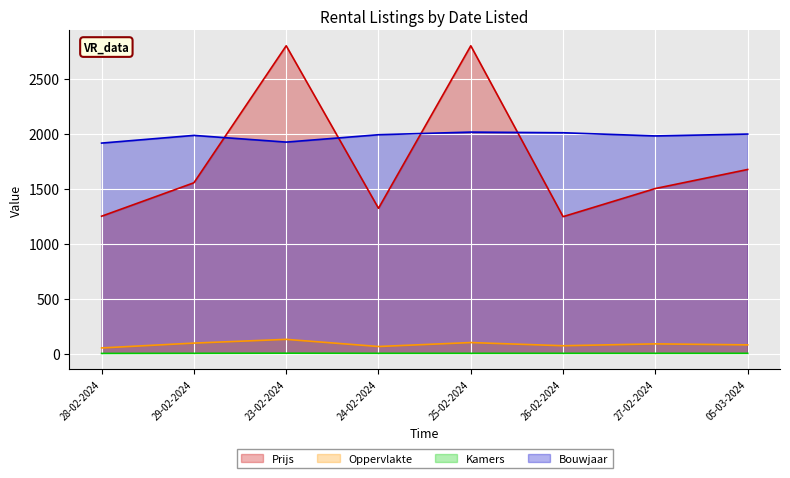

At how many categories does at least one series exceed 477?

8